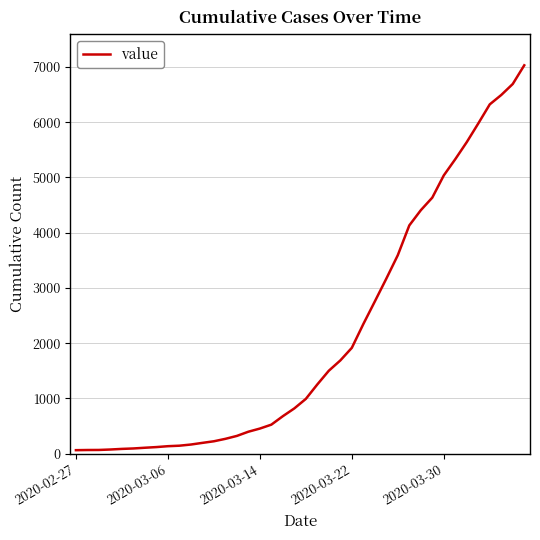

What is the difference between the maximum and minimum values?

6966